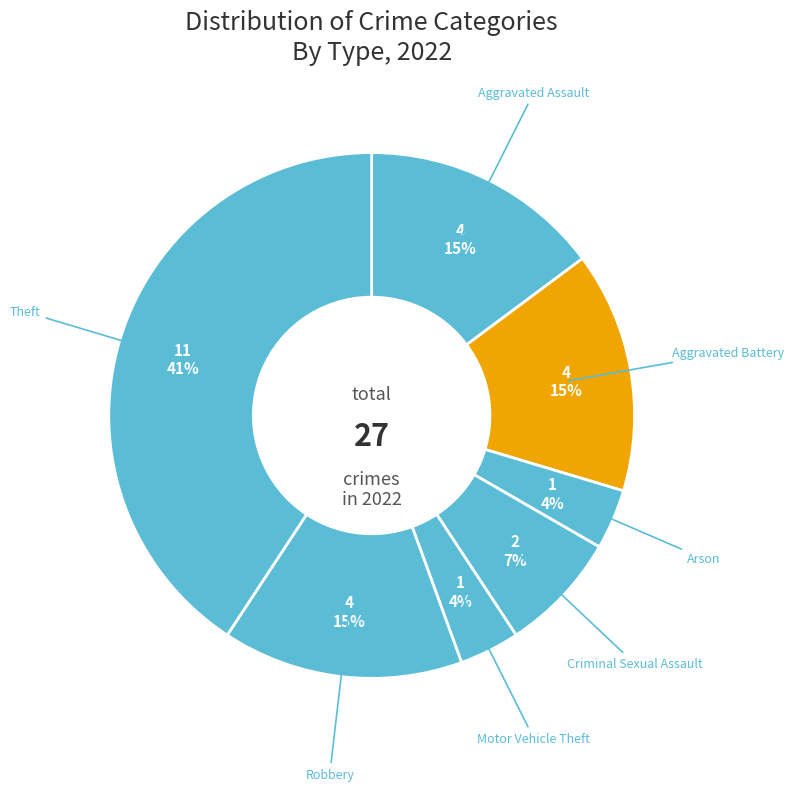

How many segments does this pie chart have?

7